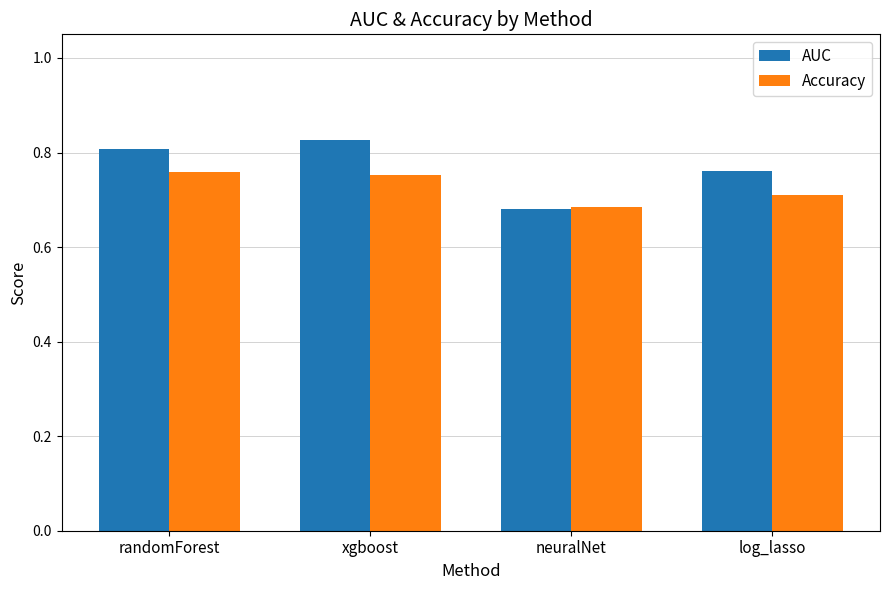

What is the difference between the maximum and minimum values in the Accuracy series?

0.1